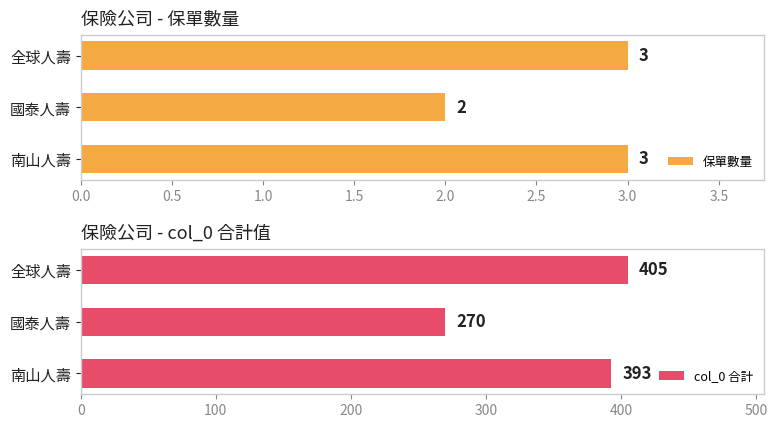

What is the difference between the 保單數量 values at 南山人壽 and 國泰人壽?

1